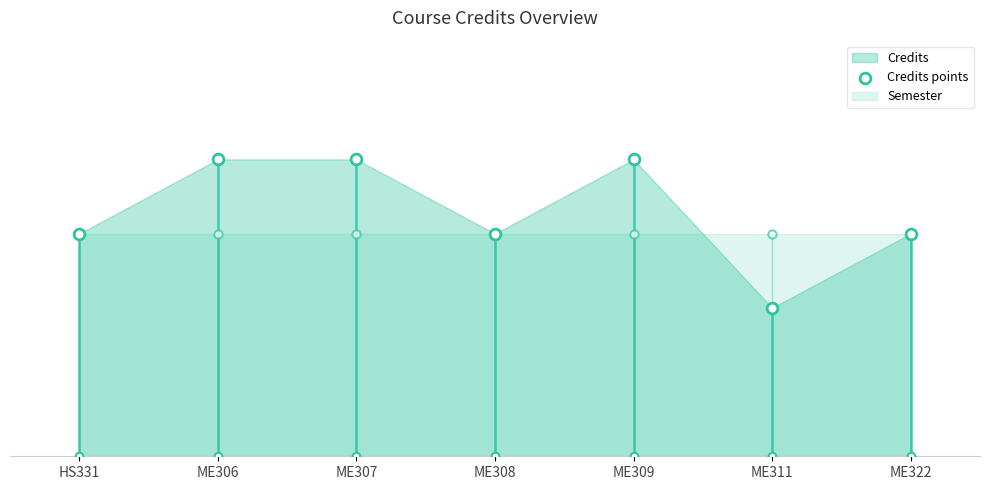

Approximately how many times larger is the value at ME306 compared to ME308?

1.3